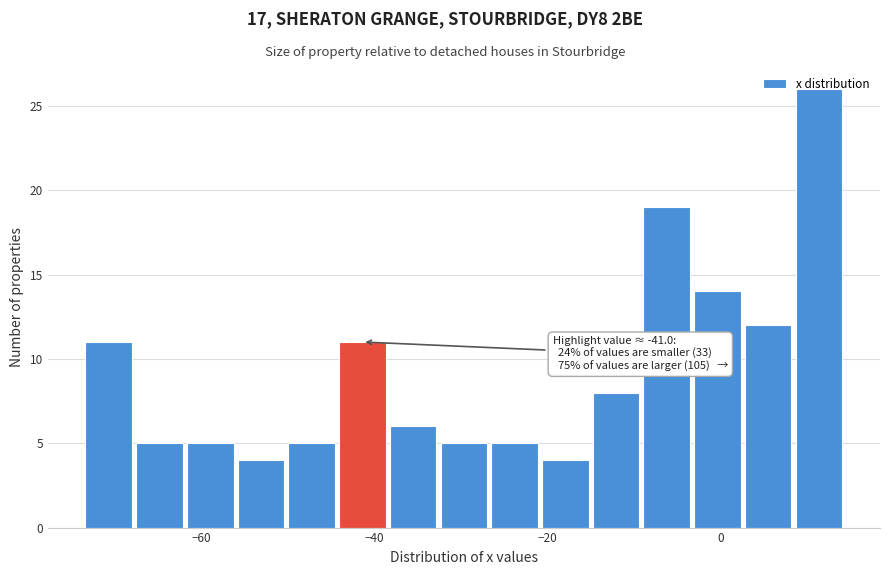

Read against the x-axis, roughly where is the centre of the tallest bar?

12